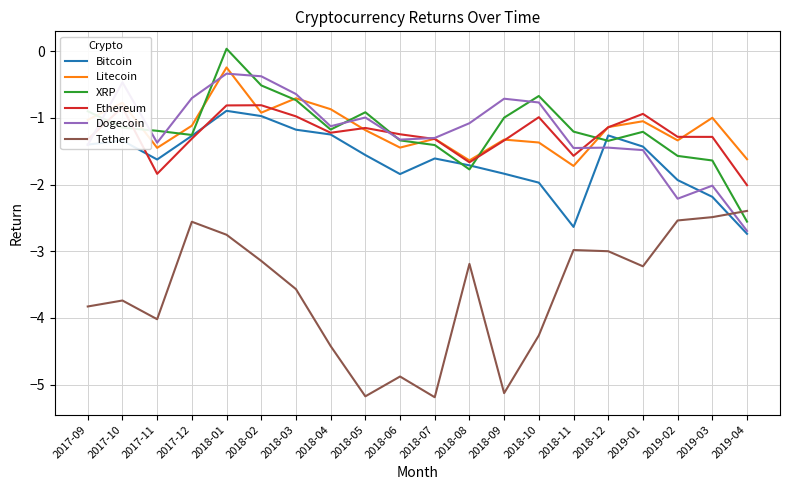

What is the spread (max minus min) of values at 2019-04?

1.1